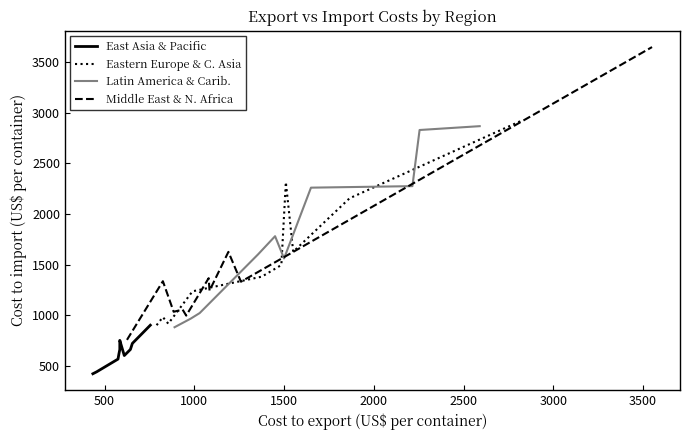

What is the maximum value for Eastern Europe & C. Asia?

2920